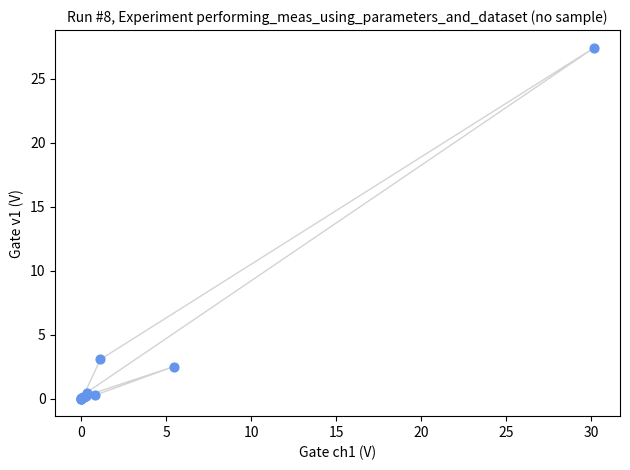

What Y value in the scatter plot is closest to 13?

3.1